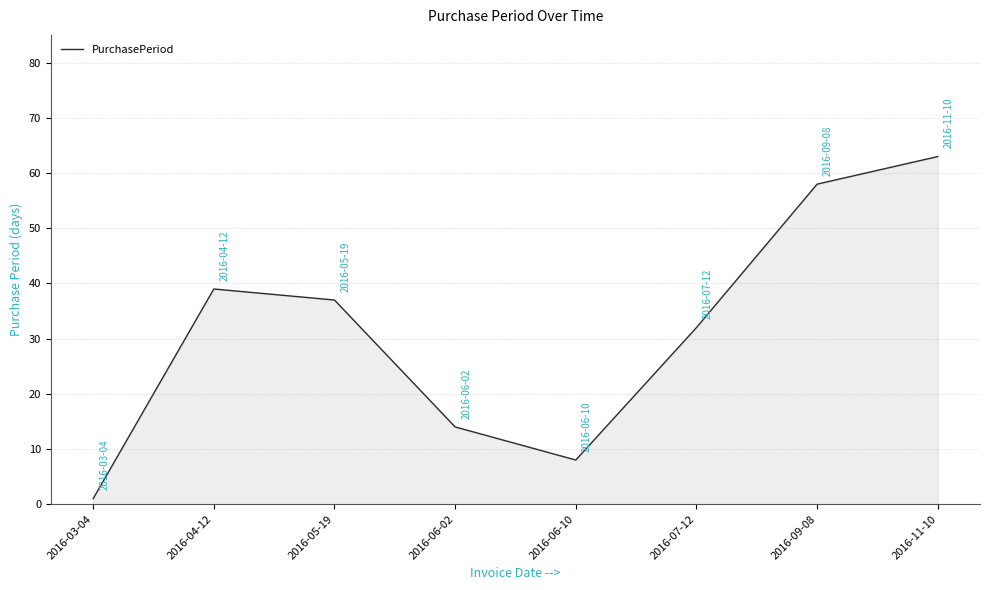

The chart shows a value of 4 at 2016-06-10. True or false?

False